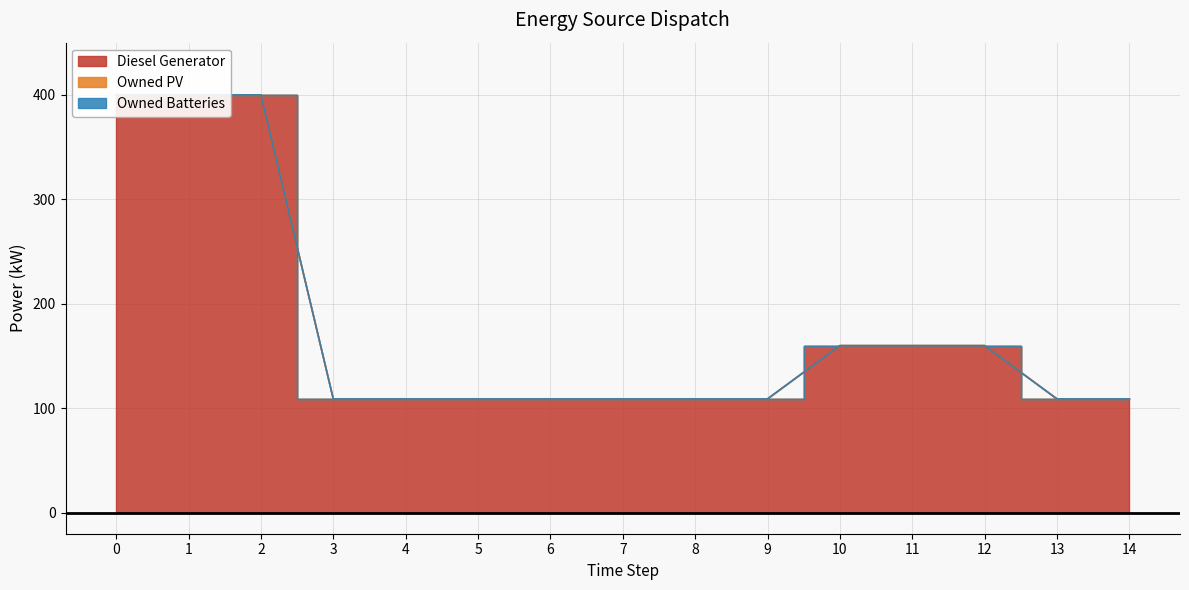

Reading left to right, what are all the values shown in this chart?

Diesel Generator: 400	400	400	109	109	109	109	109	109	109	160	160	160	109	109
Owned PV: 0	0	0	0	0	0	0	0	0	0	0	0	0	0	0
Owned Batteries: 0	0	0	0	0	0	0	0	0	0	0	0	0	0	0